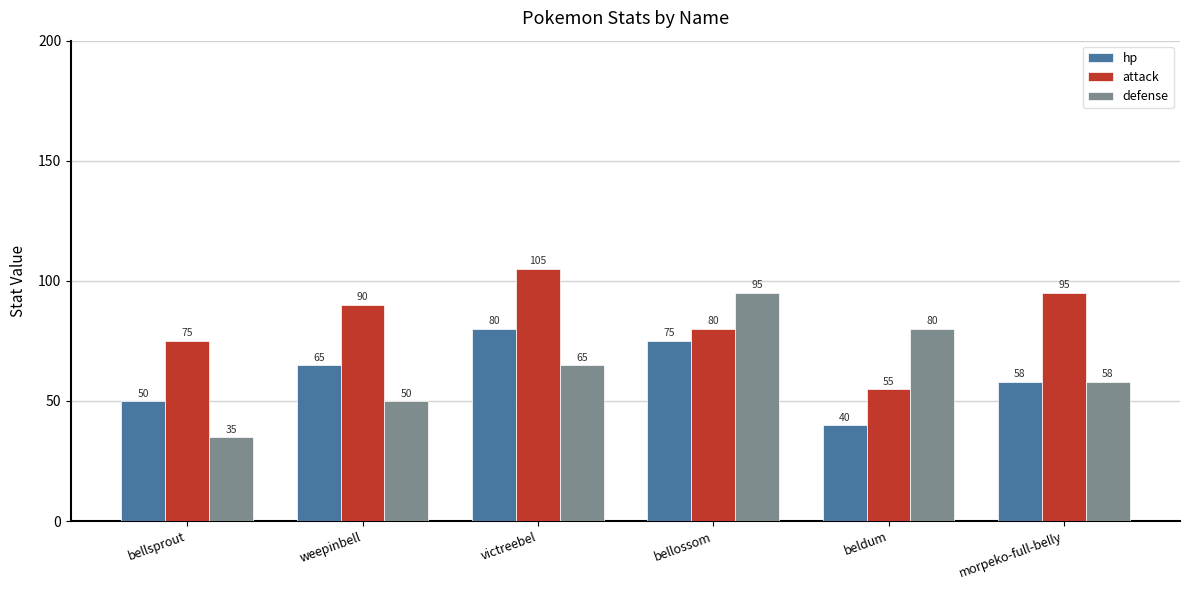

Where is attack nearest to the value 80?

bellossom